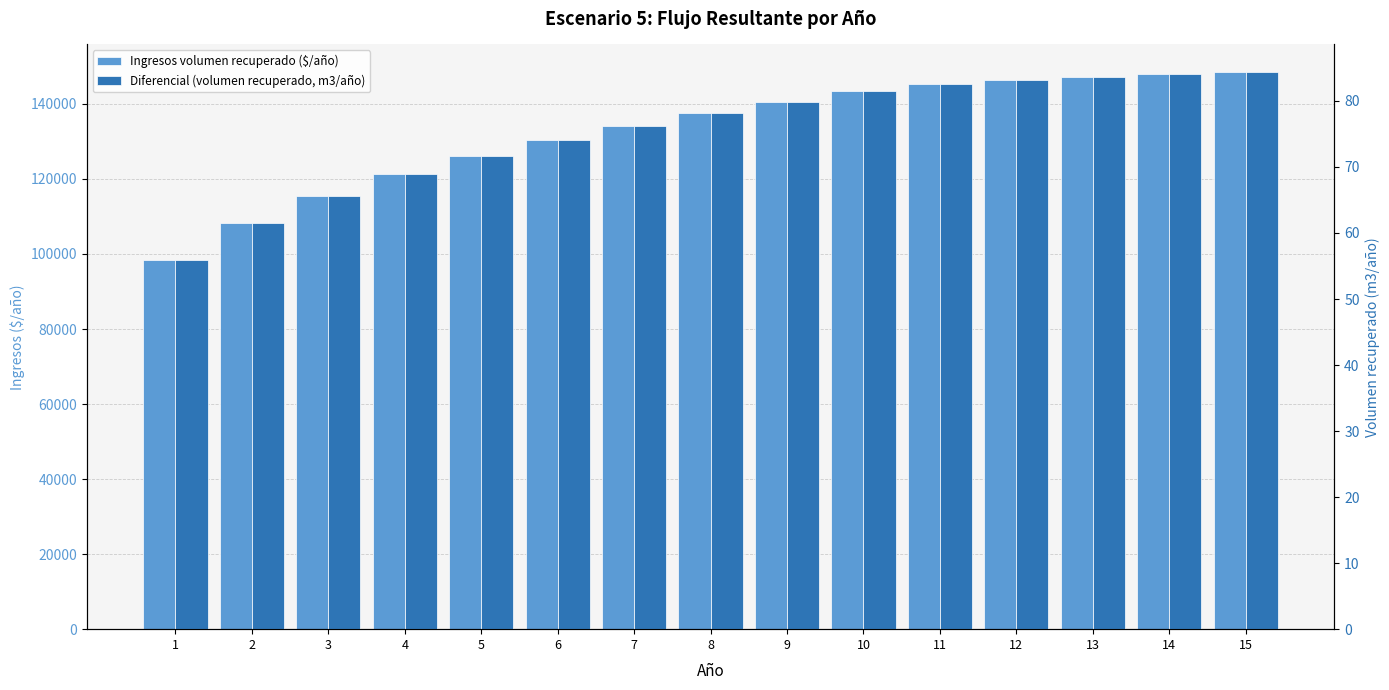

What are all the series names shown in the legend?

Ingresos volumen recuperado ($/año), Diferencial (volumen recuperado, m3/año)